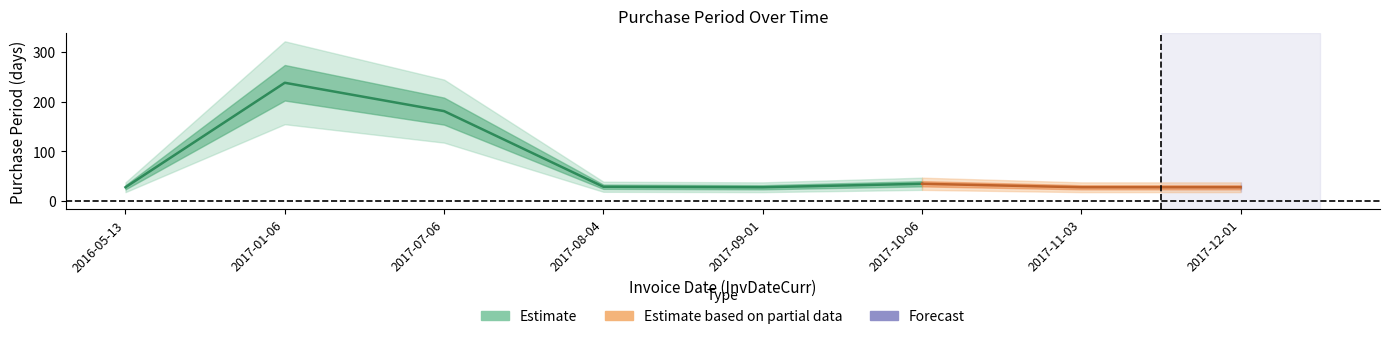

List the labels in order of value, largest first.

2017-01-06, 2017-07-06, 2017-10-06, 2017-08-04, 2016-05-13, 2017-09-01, 2017-11-03, 2017-12-01